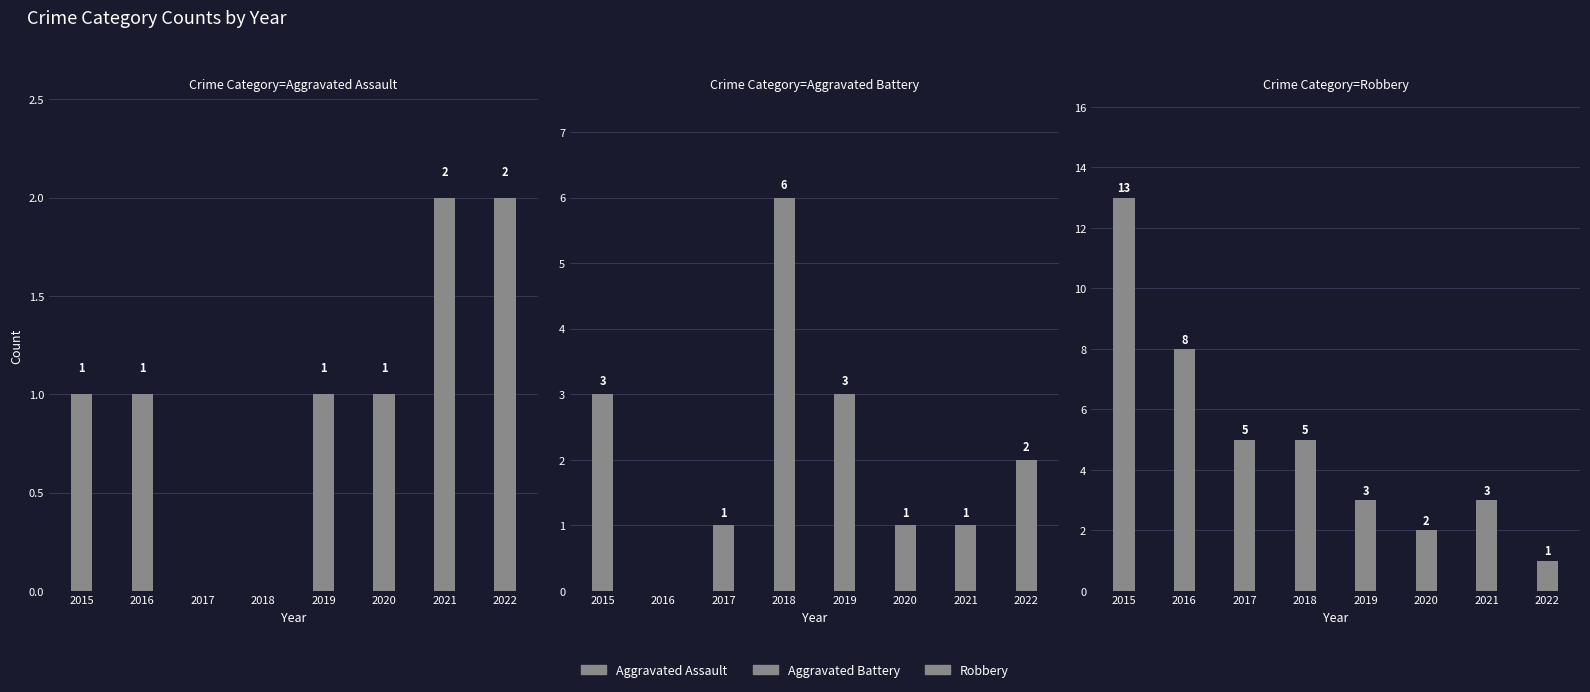

What is the total value across all series at 2021?

6